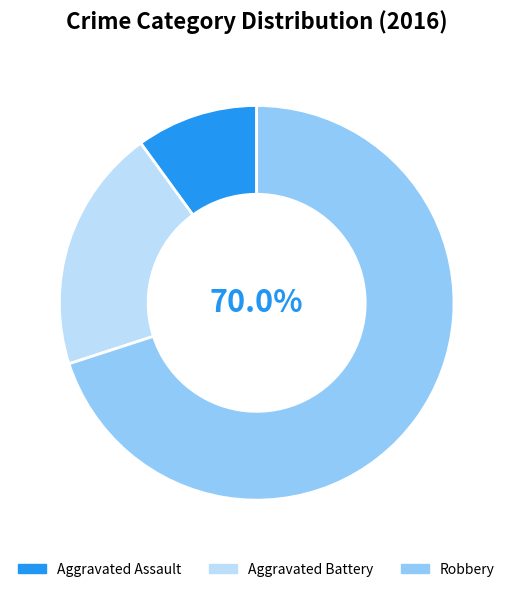

Which has a higher value, Robbery or Aggravated Battery?

Robbery